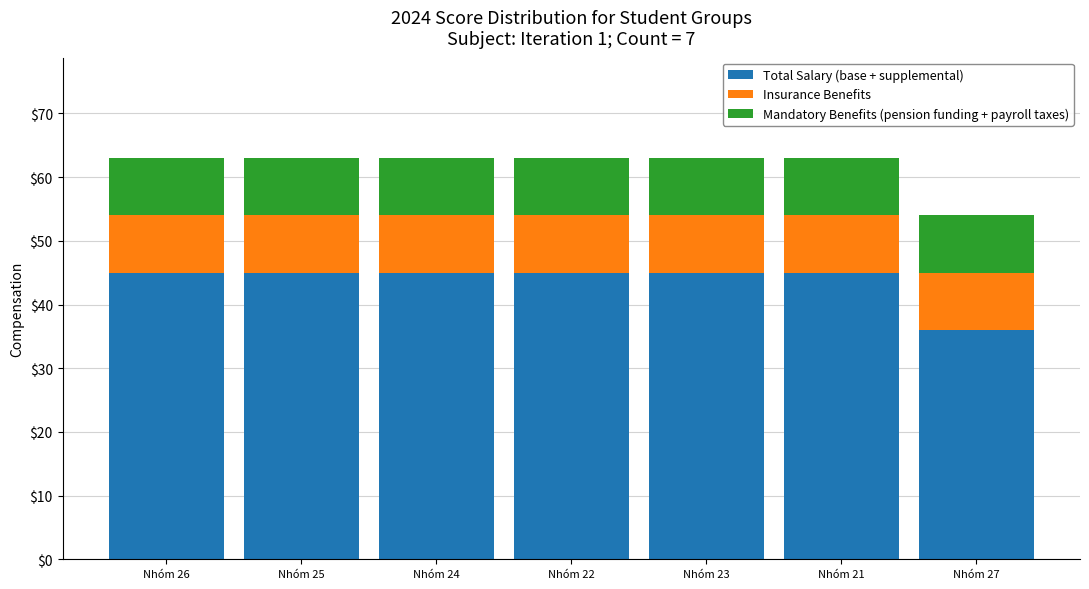

What is the total value across all series at Nhóm 27?

54